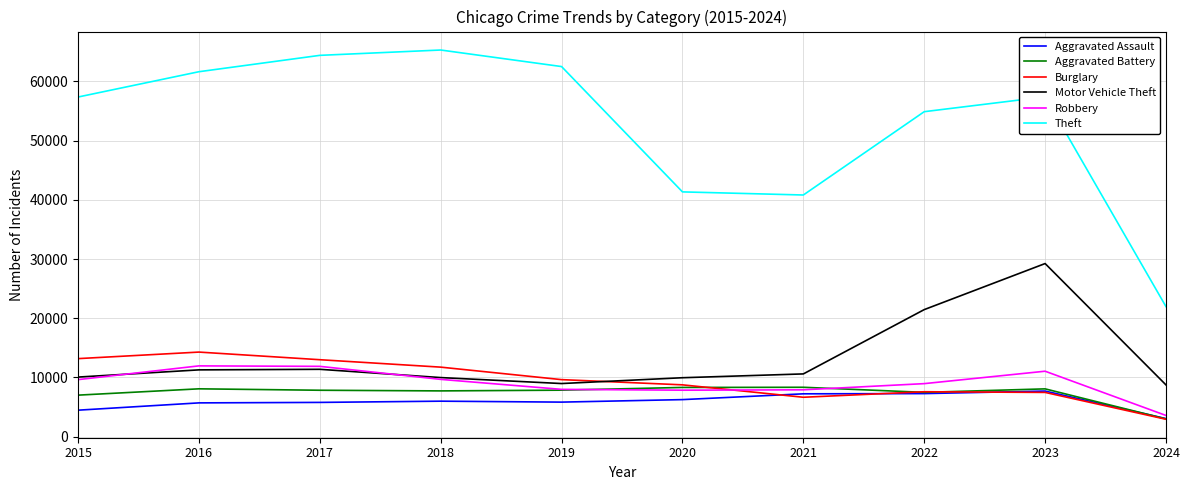

What is the spread (max minus min) of values at 2020?

35071